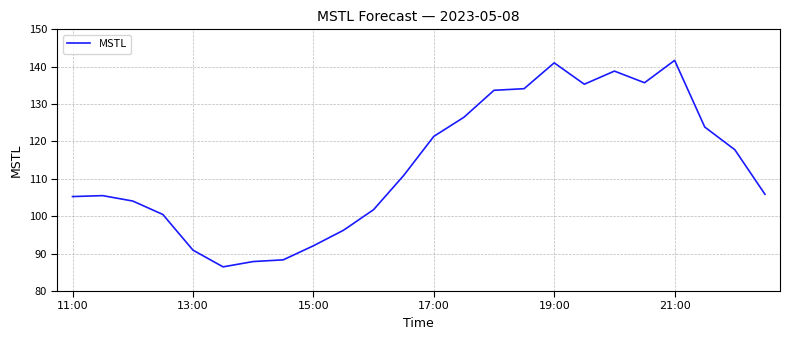

What is the difference between the maximum and minimum values?

55.2